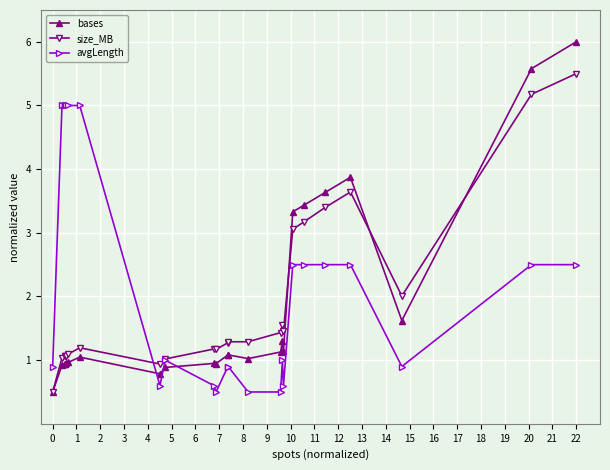

How many lines are shown in the chart?

3